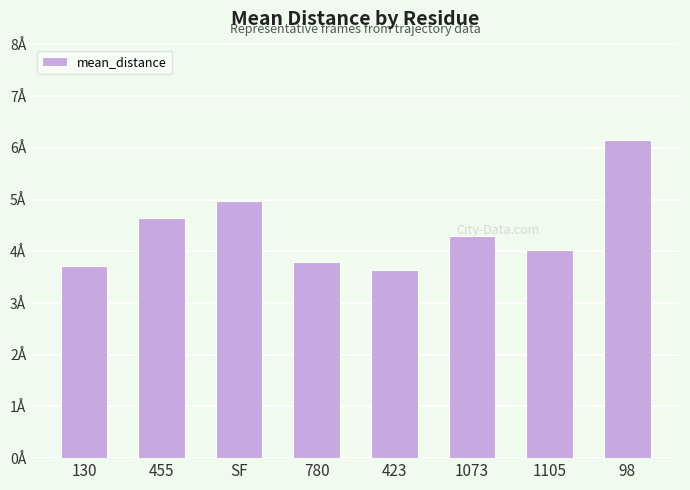

What position from the right is 780?

5